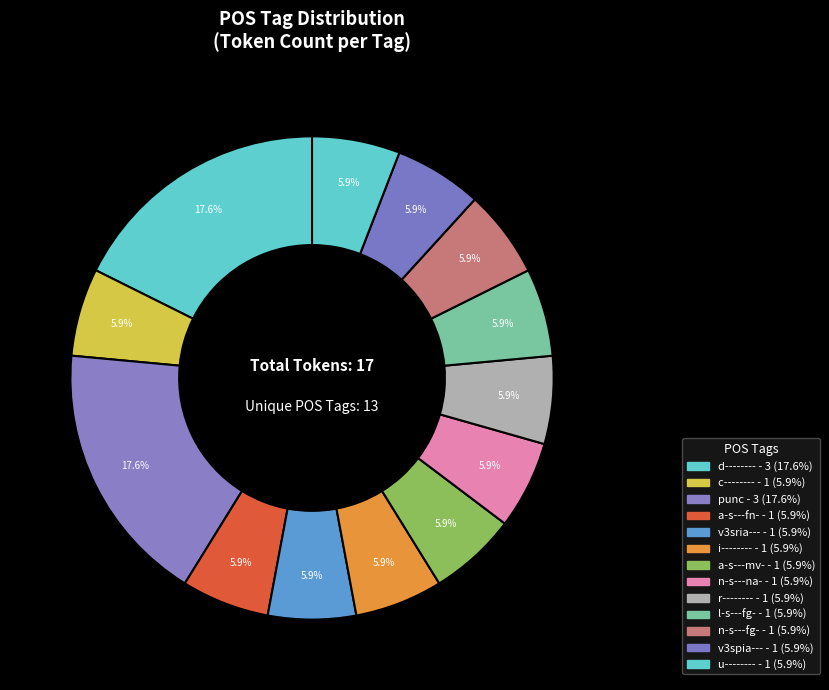

Does n-s---fg- represent more than half of the total?

No